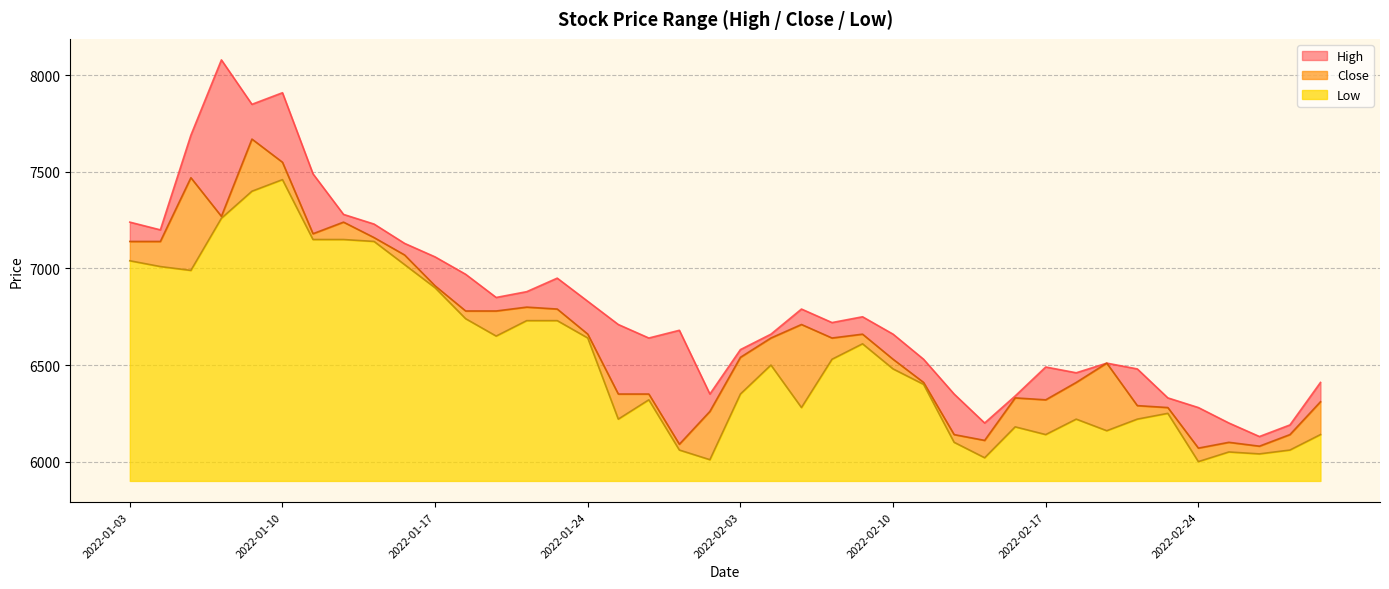

At 2022-01-12, list the series in order from smallest to largest.

Low, Close, High